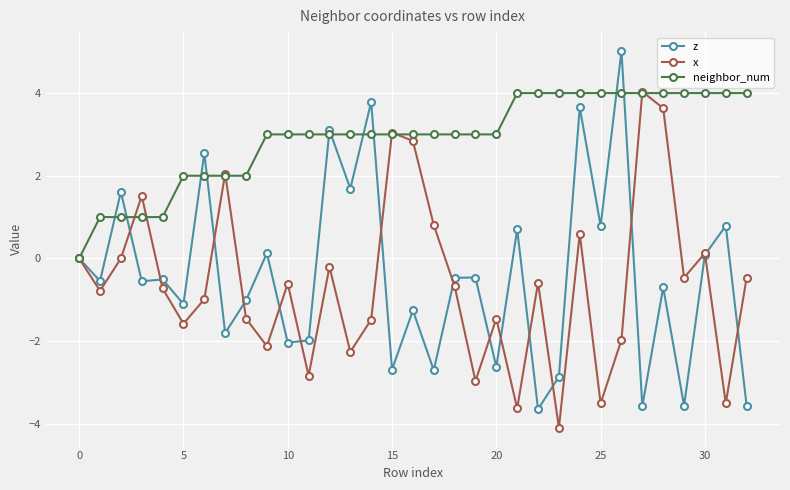

What is the value of the x point at the 18th from the left?

0.8